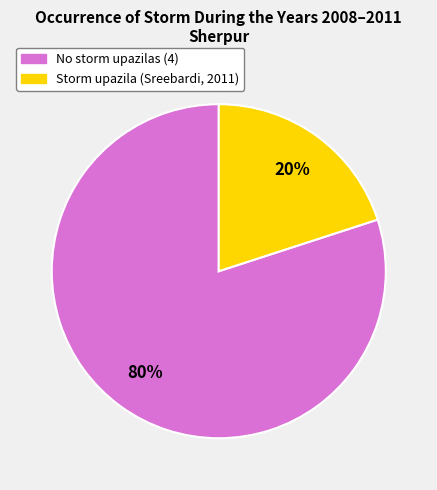

Is there any slice that represents more than half of the pie?

Yes